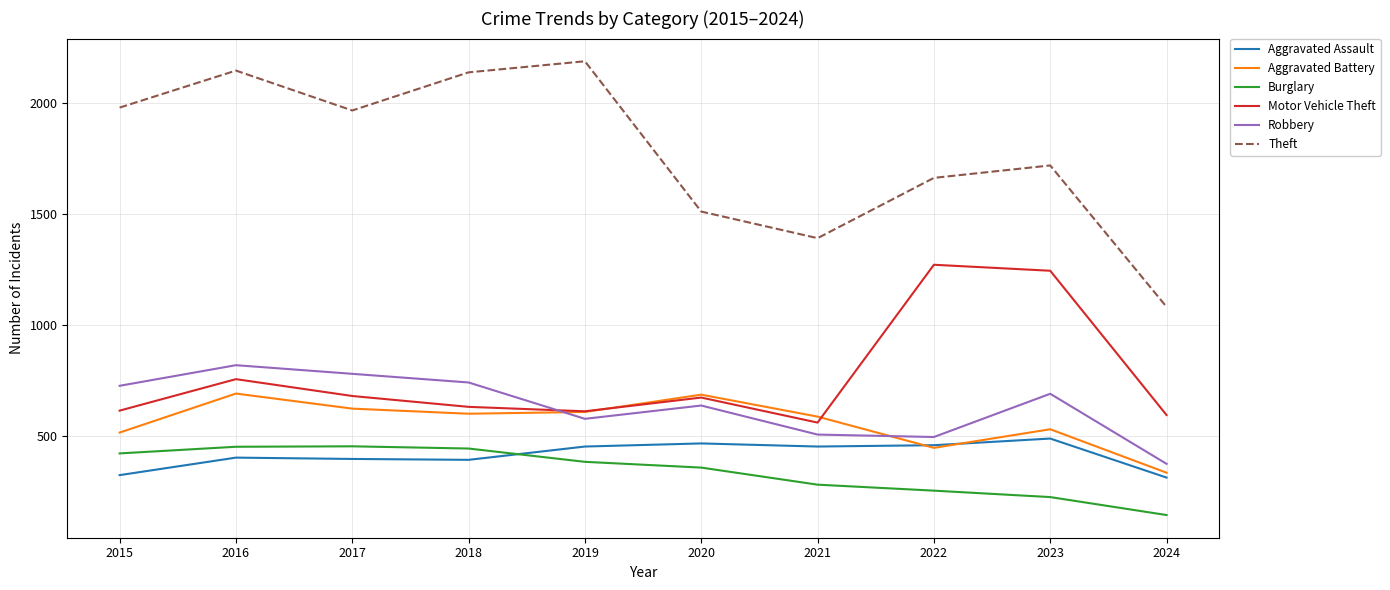

Which series has the largest total across all categories?

Theft